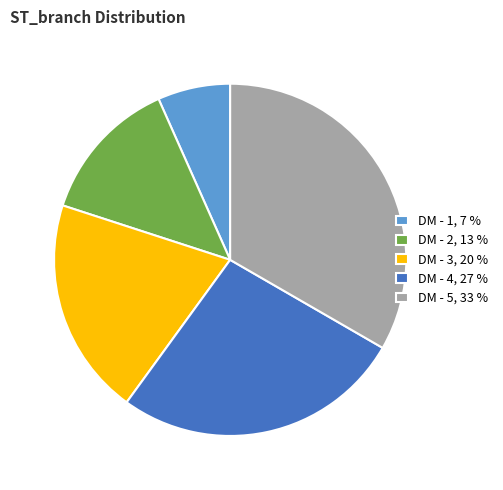

True or false: DM - 1, 7 % accounts for 17% of the total.

False